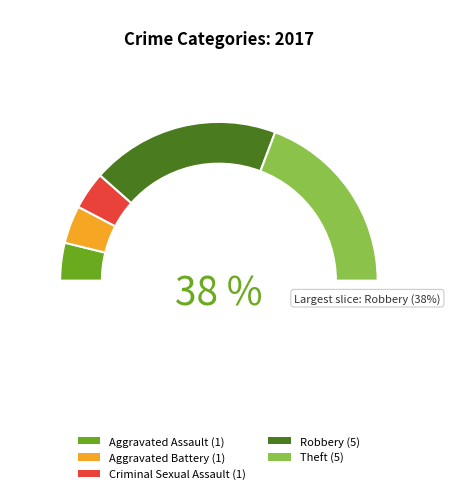

What is the smallest slice in the pie chart?

Aggravated Assault